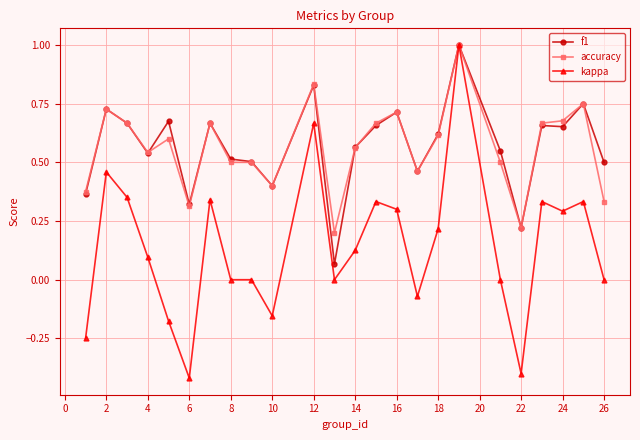

Which series has the widest spread of values?

kappa